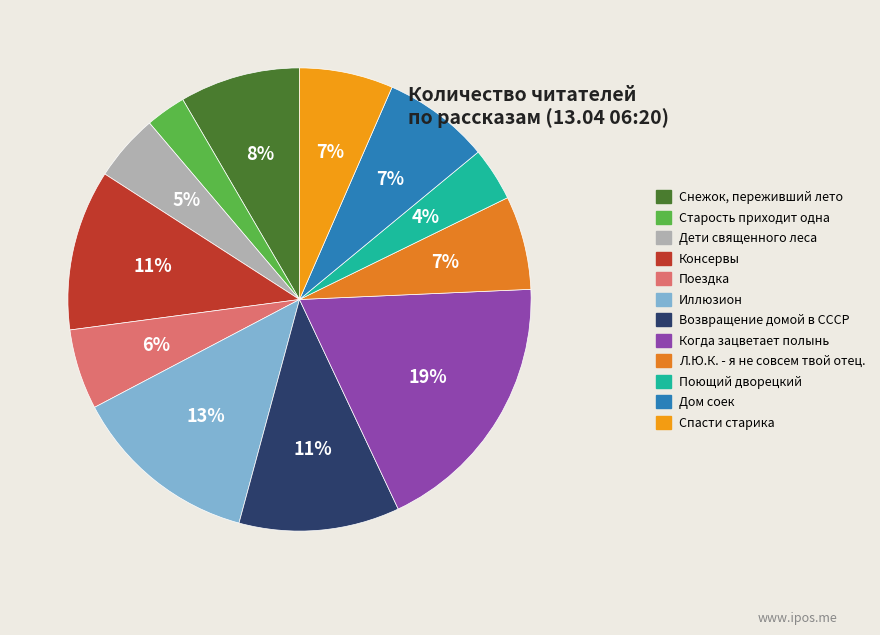

To the nearest percent, what portion does Поющий дворецкий represent?

4%